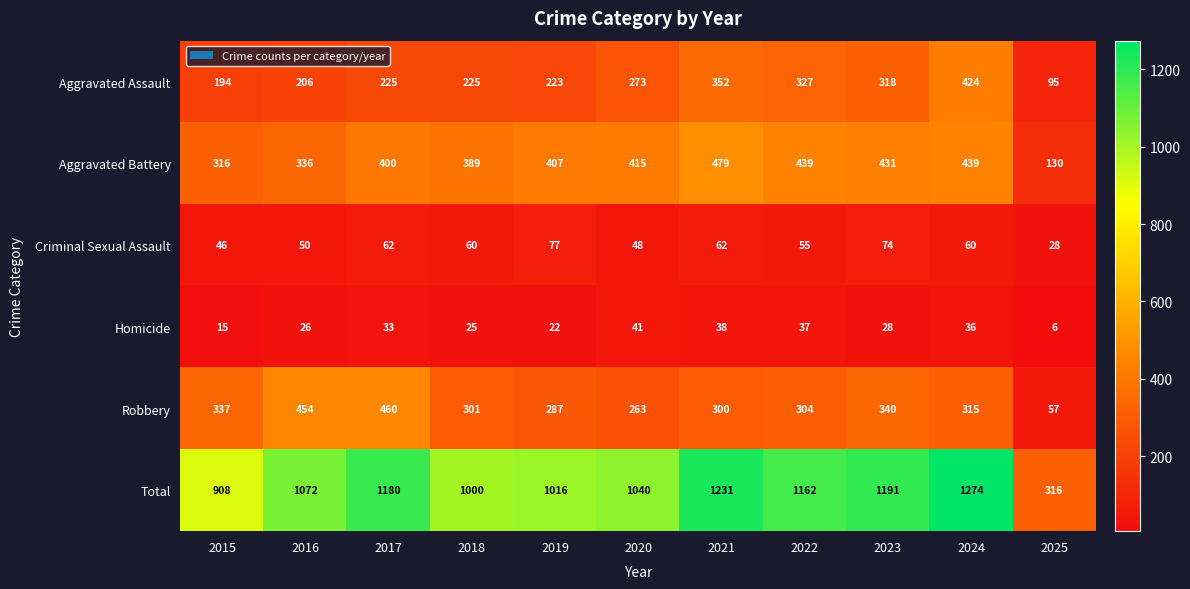

What is the greatest value displayed?

1274